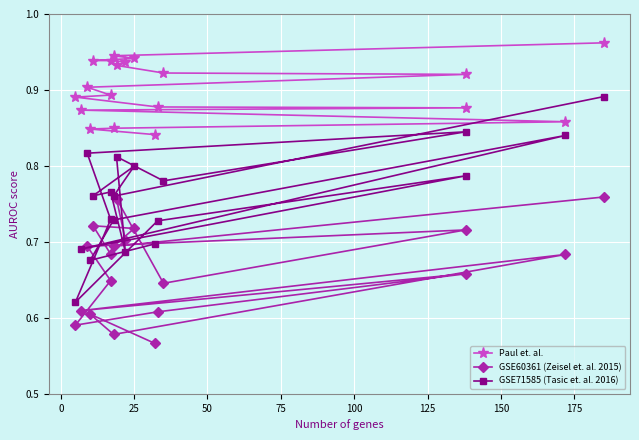

At how many categories does at least one series exceed 0?

19